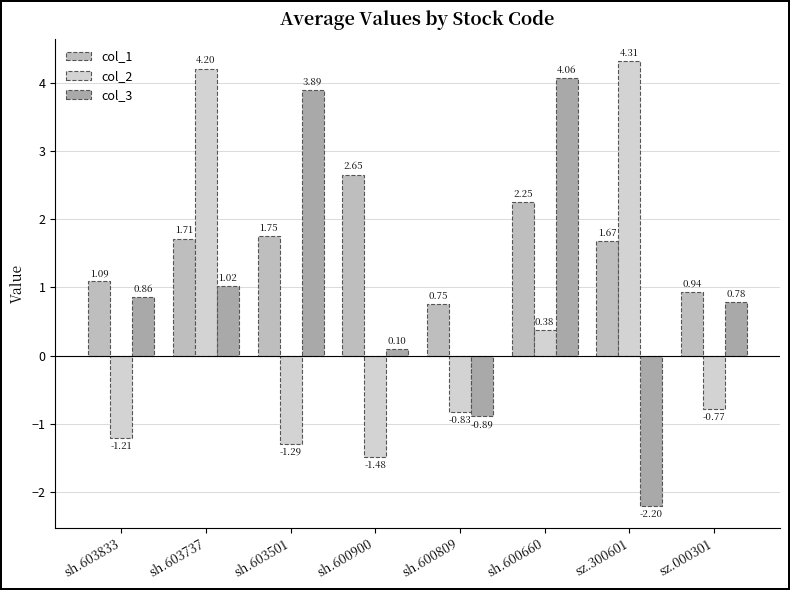

What position from the right is sh.603501?

6